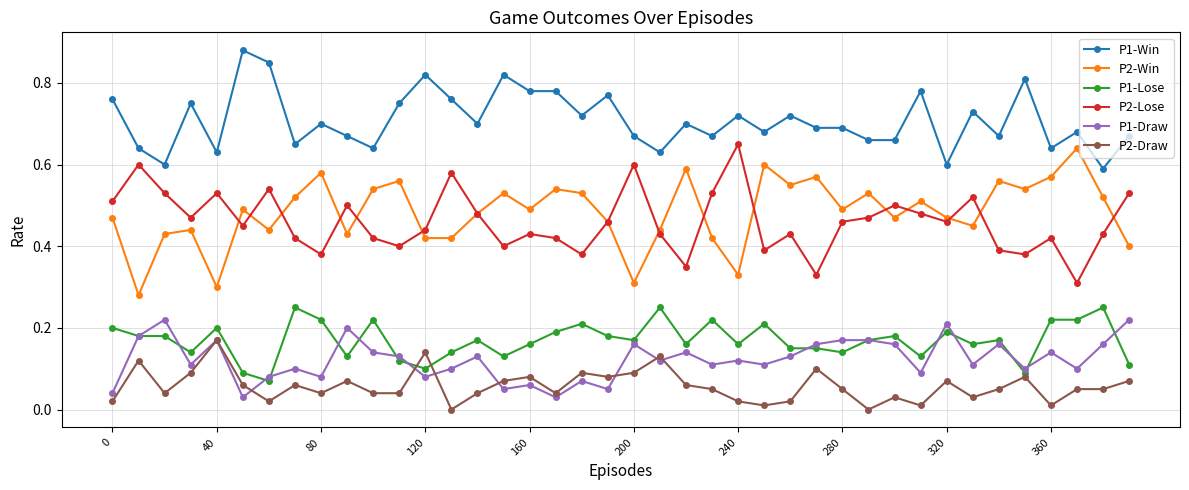

How many lines are shown in the chart?

6